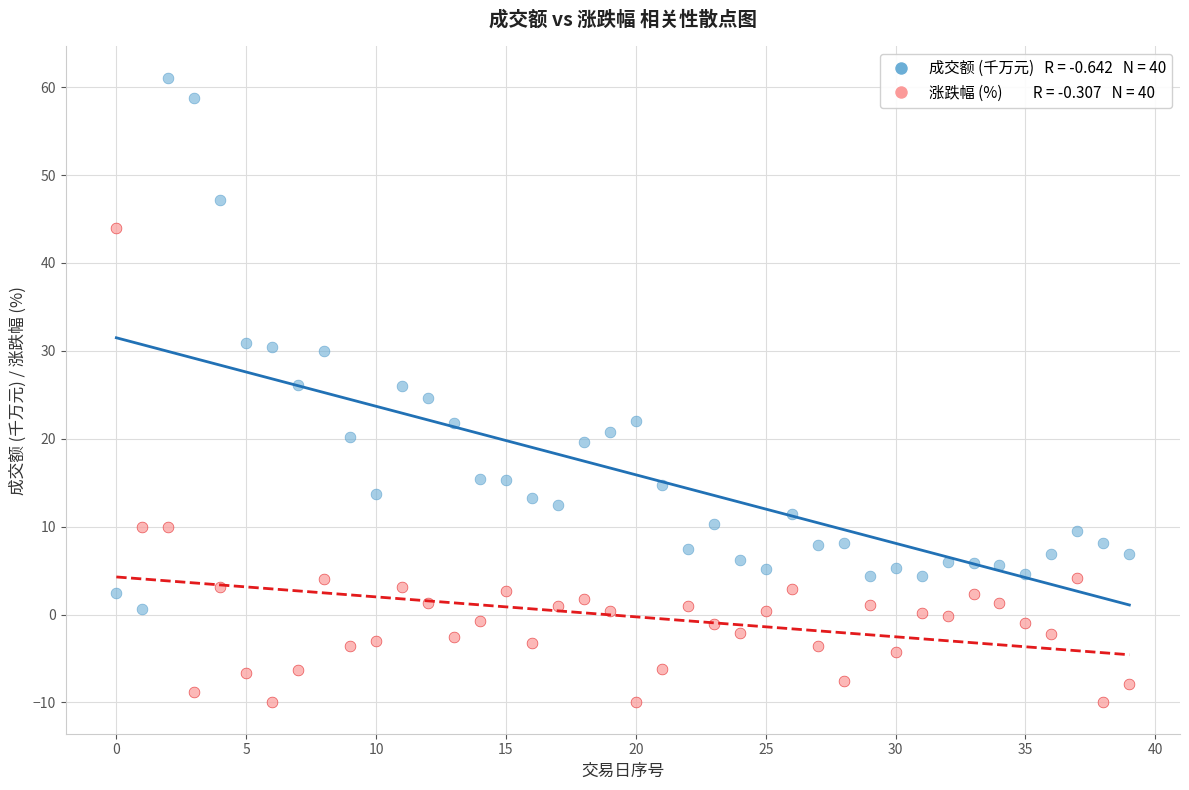

Across all data points, what is the range of Y values (max minus min)?

71.1